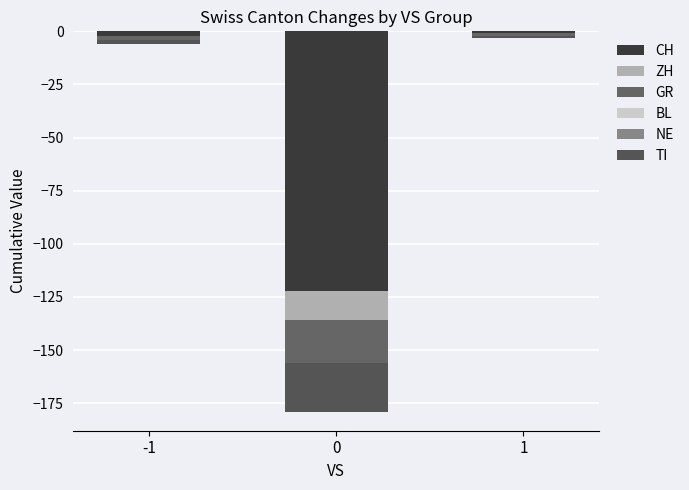

What is the value of the GR bar at the 2nd from the left?

-20